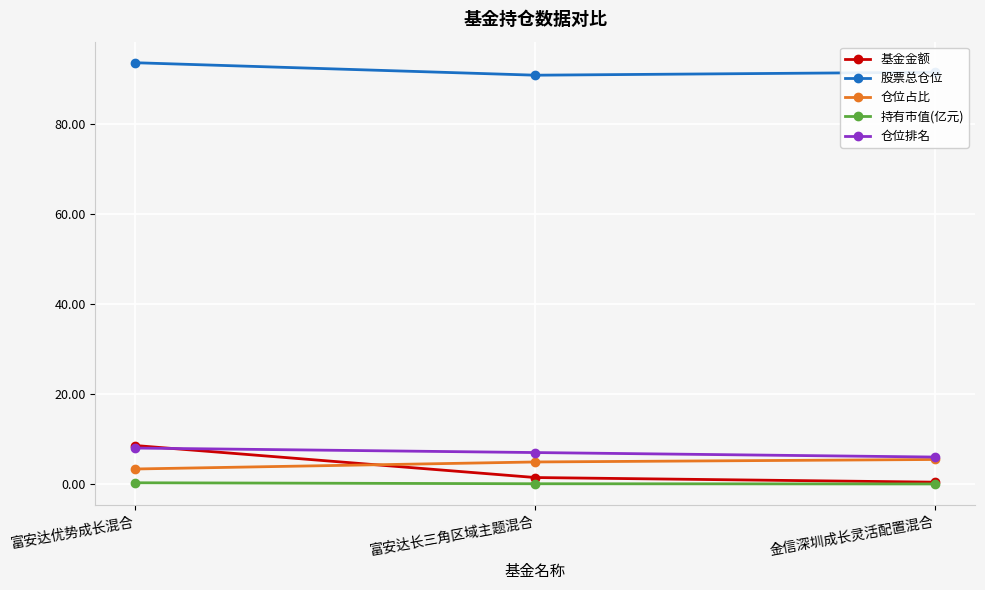

What is the value of the 持有市值(亿元) point at the 2nd from the left?

0.1